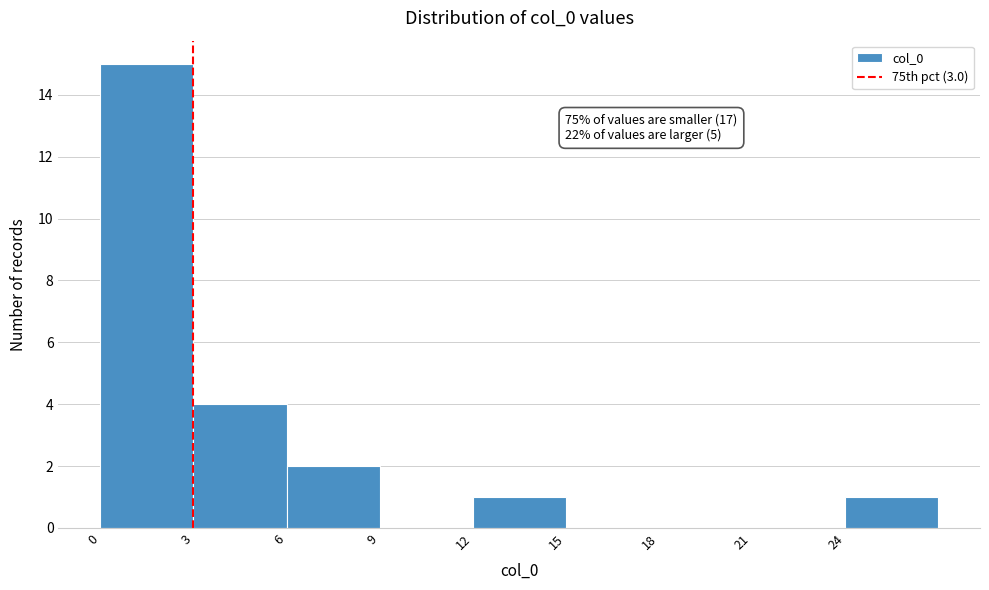

Over which range of the x-axis is the bar tallest?

0 to 3